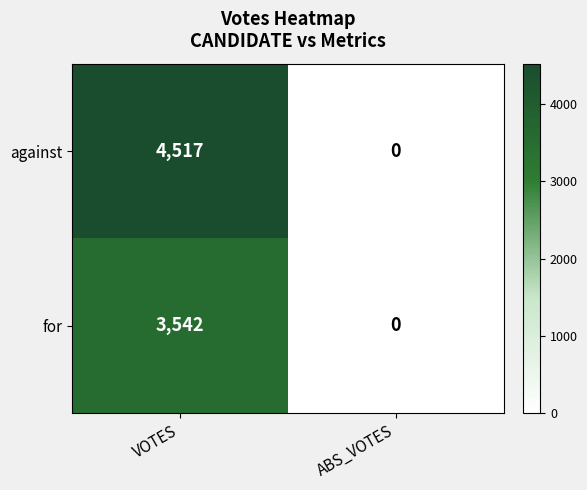

Which series has the largest range (max minus min)?

against